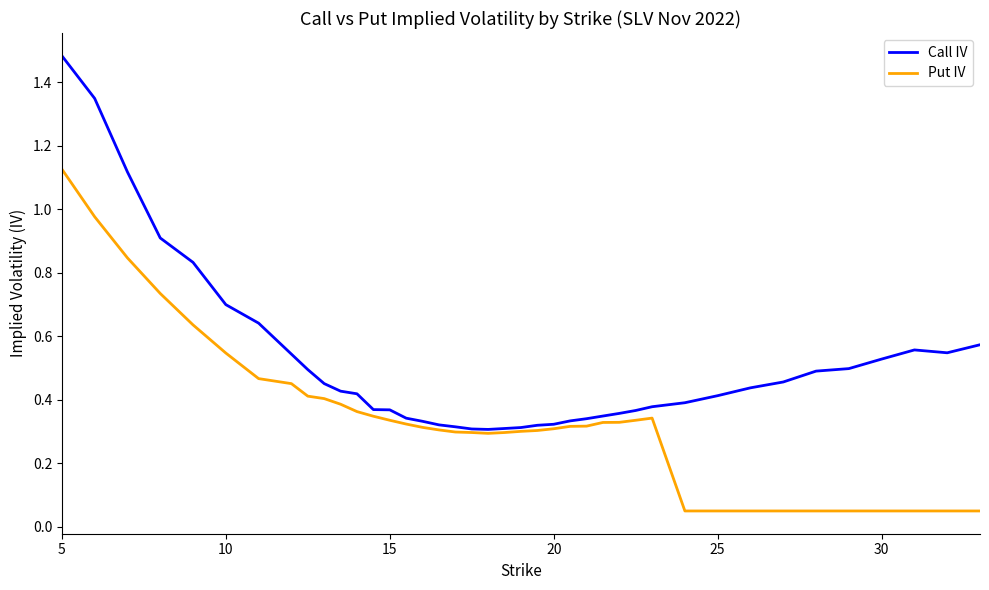

Which series has the largest total across all categories?

Call IV